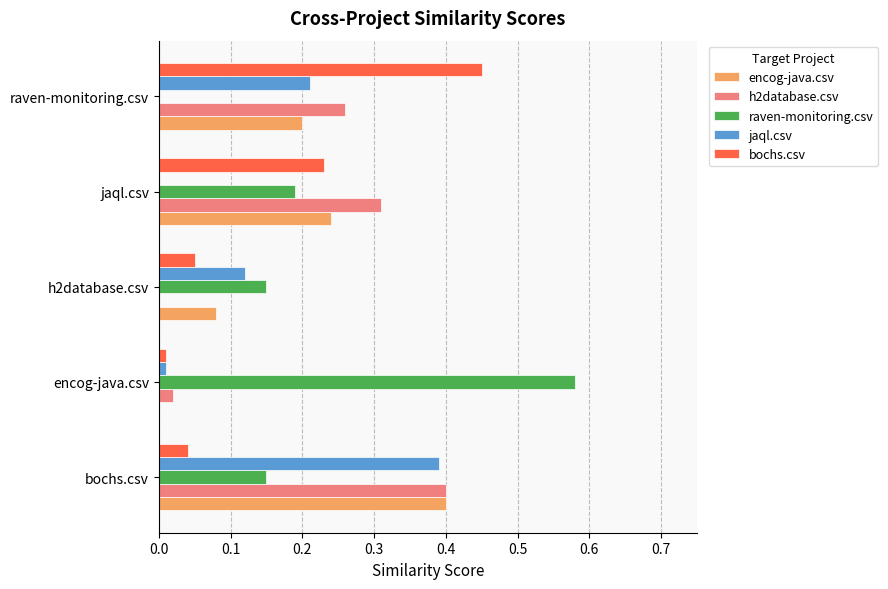

True or false: encog-java.csv has a value of 0.2 at encog-java.csv.

False